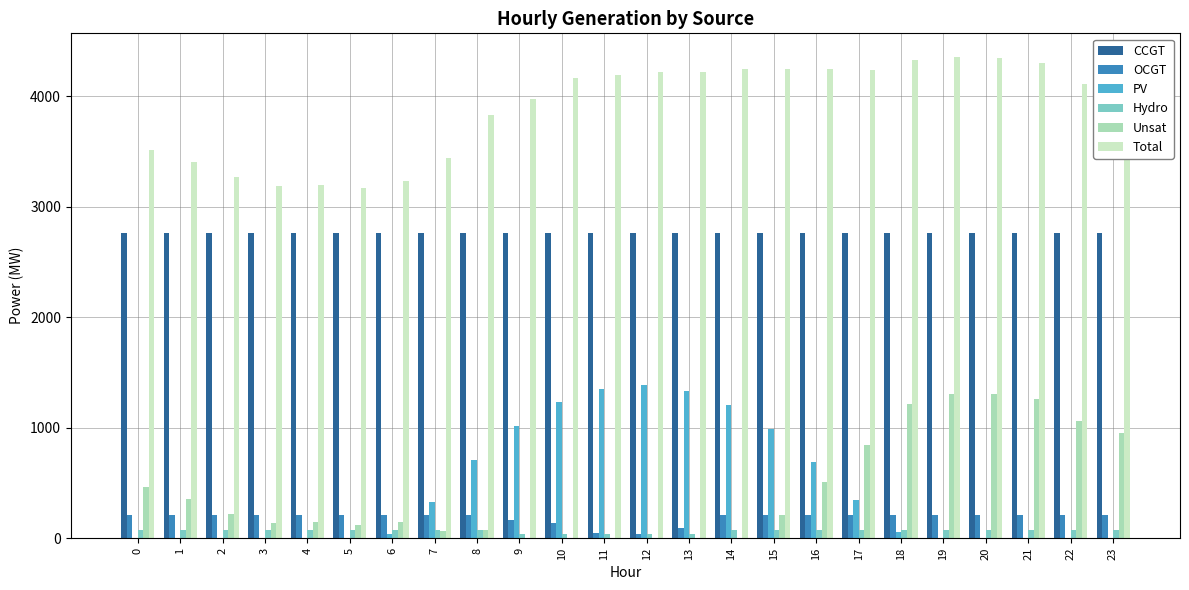

Are the bars horizontal?

No